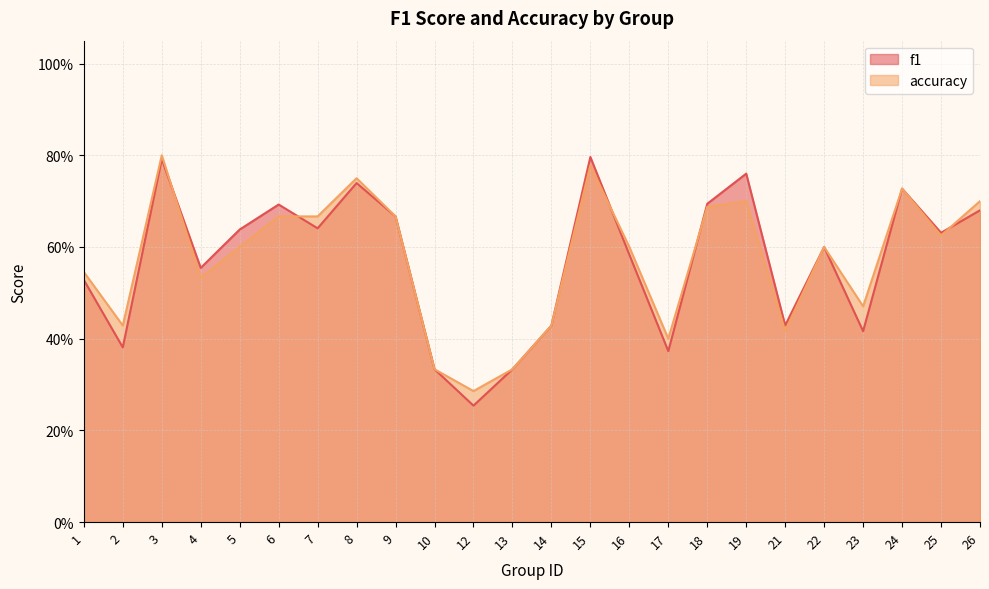

Reading left to right, extract all data points from this chart.

f1: 1=0.5	2=0.4	3=0.8	4=0.6	5=0.6	6=0.7	7=0.6	8=0.7	9=0.7	10=0.3	12=0.3	13=0.3	14=0.4	15=0.8	16=0.6	17=0.4	18=0.7	19=0.8	21=0.4	22=0.6	23=0.4	24=0.7	25=0.6	26=0.7
accuracy: 1=0.5	2=0.4	3=0.8	4=0.5	5=0.6	6=0.7	7=0.7	8=0.8	9=0.7	10=0.3	12=0.3	13=0.3	14=0.4	15=0.8	16=0.6	17=0.4	18=0.7	19=0.7	21=0.4	22=0.6	23=0.5	24=0.7	25=0.6	26=0.7